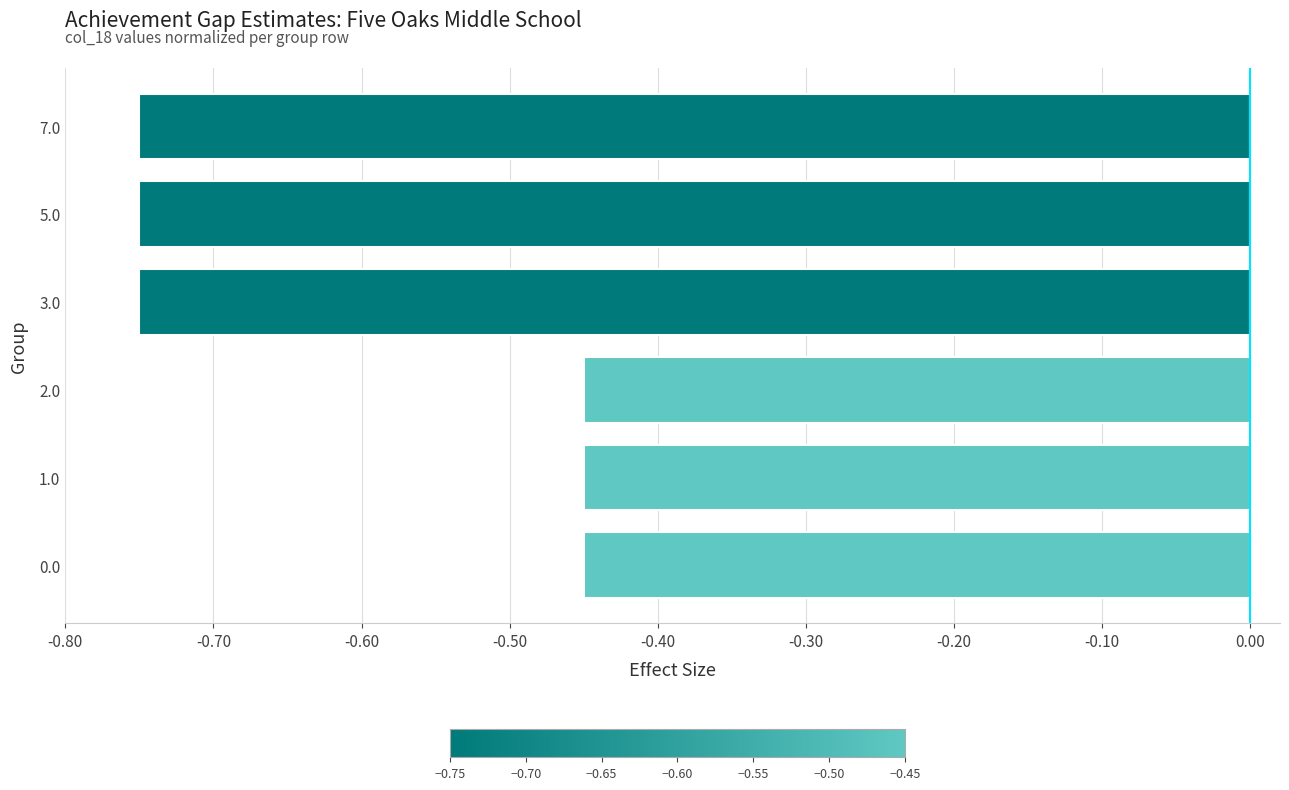

The value at 7.0 is -0.2. True or false?

False